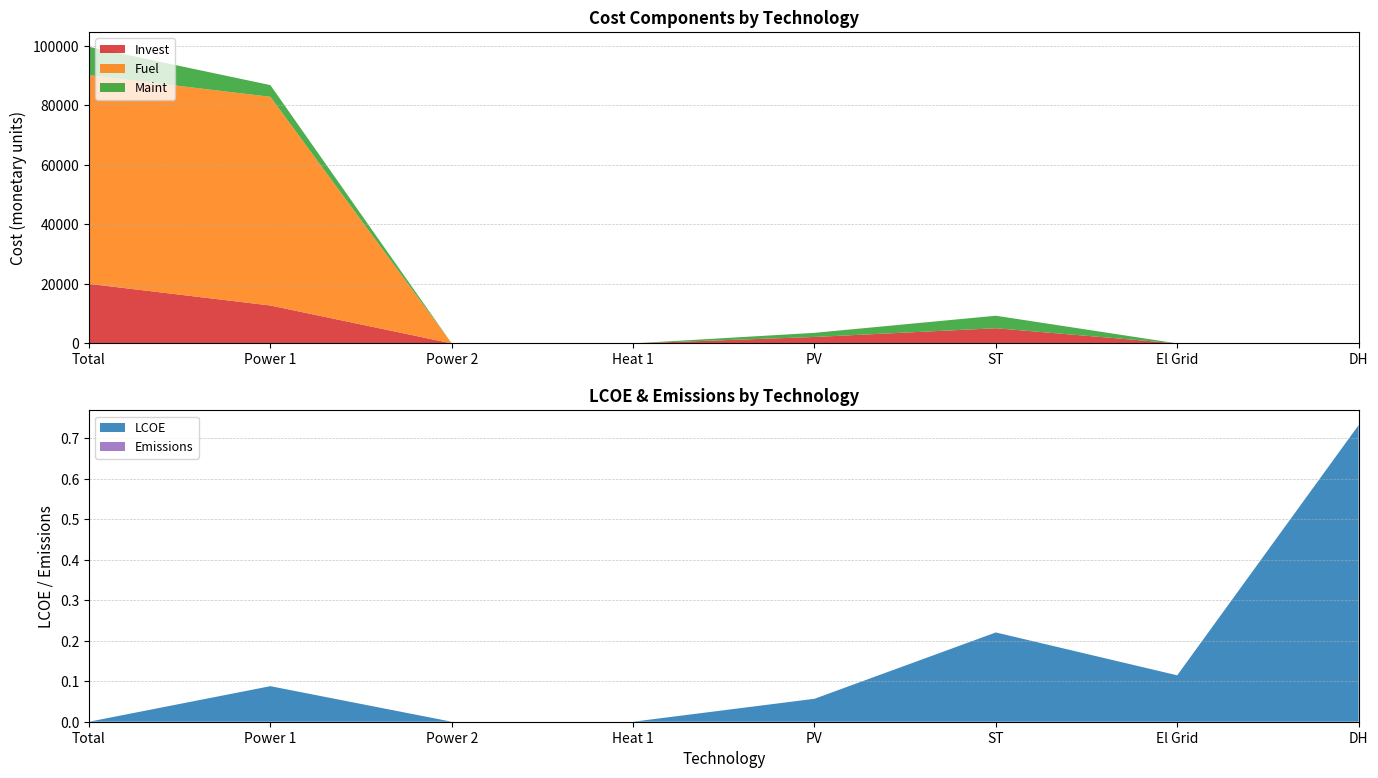

Reading right to left, transcribe all the data shown in this chart.

Invest: 0.0	0.0	5106.3	2166.5	0.0	0.0	12751.2	20024.1
Fuel: 0.0	0.0	0.0	0.0	0.0	0.0	70145.6	70145.6
Maint: 0.0	0.0	4200.0	1388.6	0.0	0.0	3938.5	9527.0
LCOE: 0.7	0.1	0.2	0.1	0.0	0.0	0.1	0.0
Emissions: 0.0	0.0	0.0	0.0	0.0	0.0	0.0	0.0